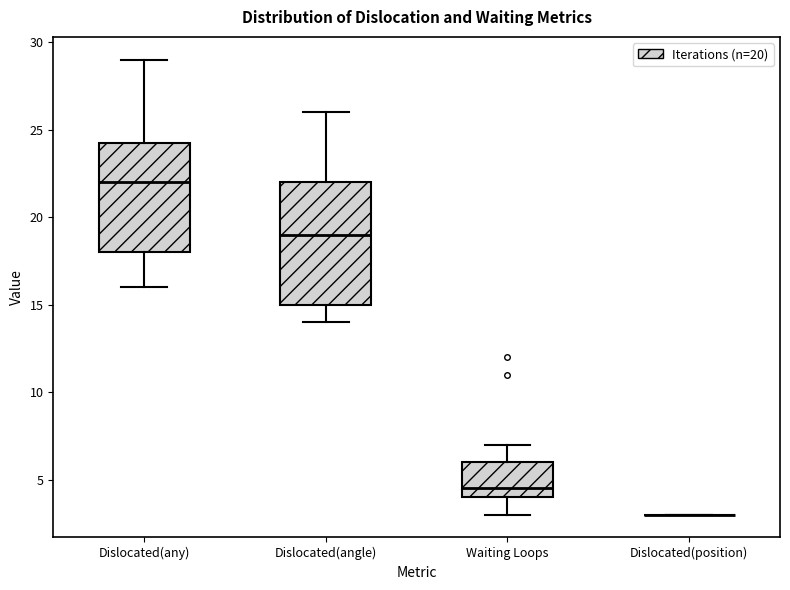

Reading left to right, read every box against the y-axis: the position of its median line, the range the box covers, and the ends of its whiskers. The values are not printed on the chart, so give them approximately, as read against the axis.

Dislocated(any): median 22.0, box 18.0 to 24.5, whiskers 16.0 to 29.0
Dislocated(angle): median 19.0, box 15.0 to 22.0, whiskers 14.0 to 26.0
Waiting Loops: median 4.5, box 4.0 to 6.0, whiskers 3.0 to 7.0
Dislocated(position): box collapsed to a line at 3.0, whiskers 3.0 to 3.0